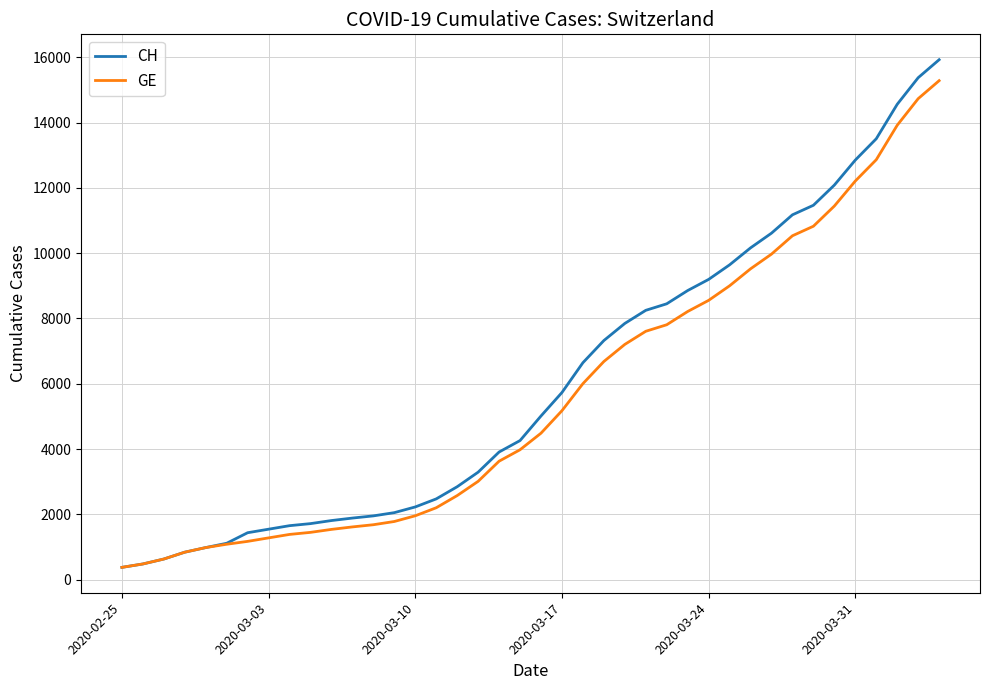

How many values in the CH series are below 5012?

20